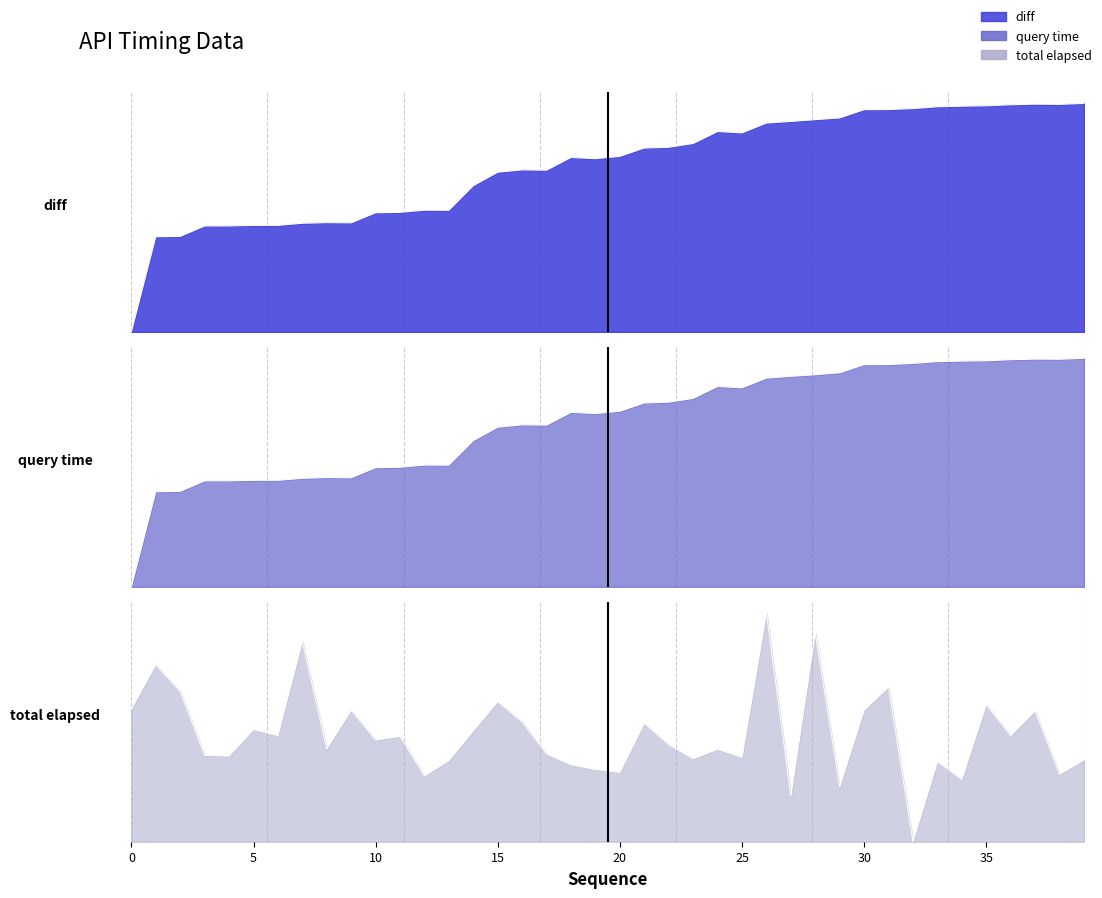

How many data points does each series have?

40